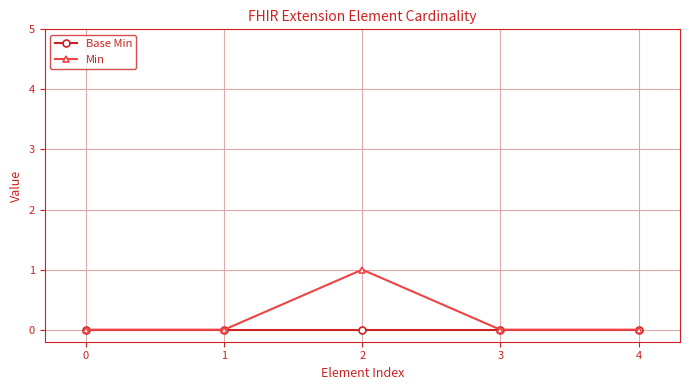

True or false: Min has a value of 0 at 0.

True